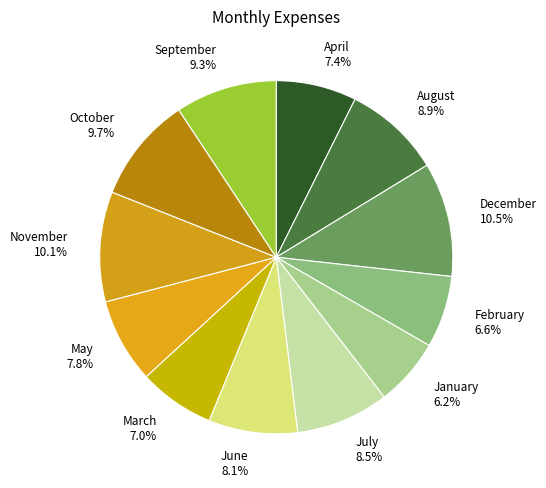

To the nearest percent, what portion does January represent?

6%